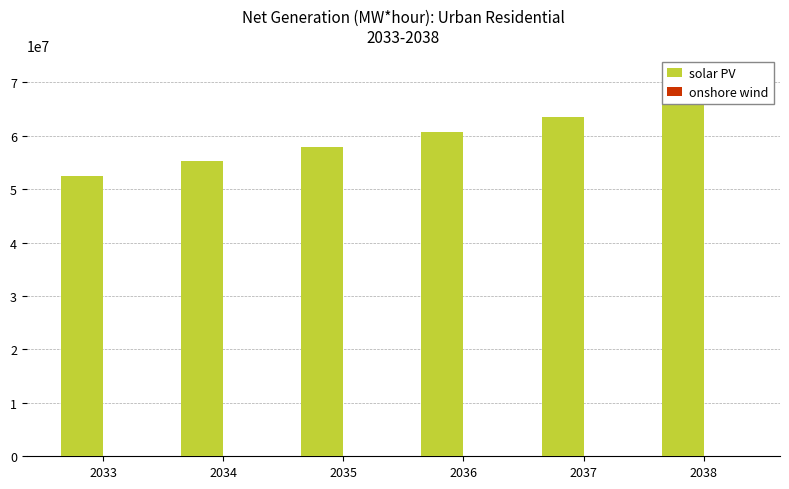

Which label corresponds to the smallest value in the chart?

2033